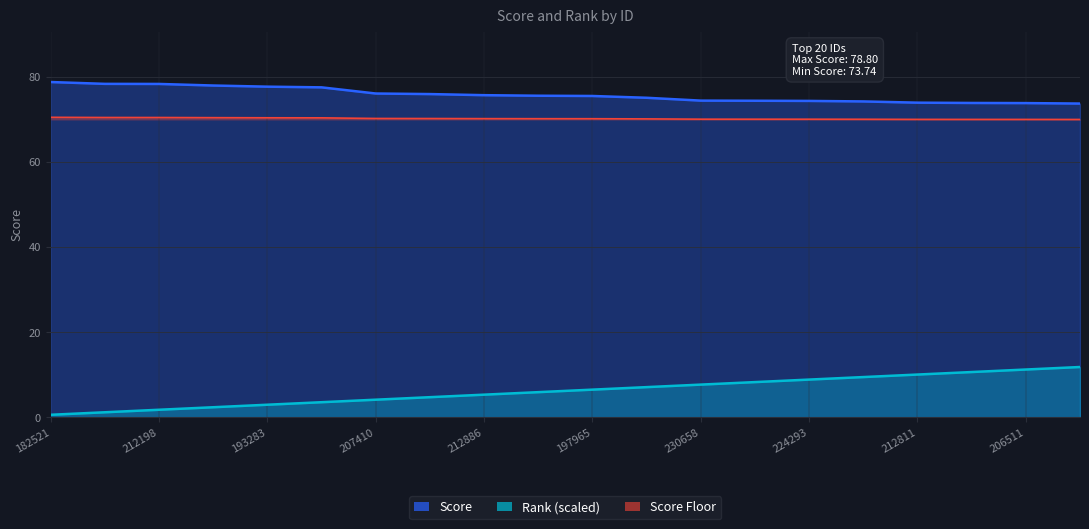

What position from the left is 182521?

1